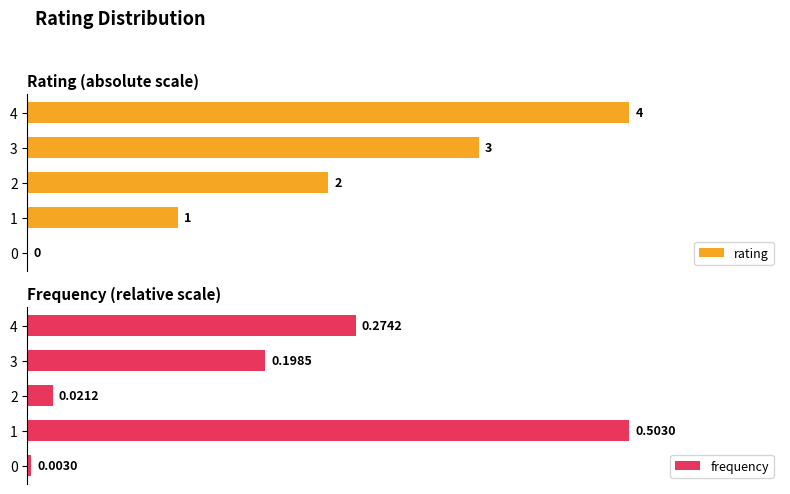

Is it true that frequency equals 0.0 at 2?

False